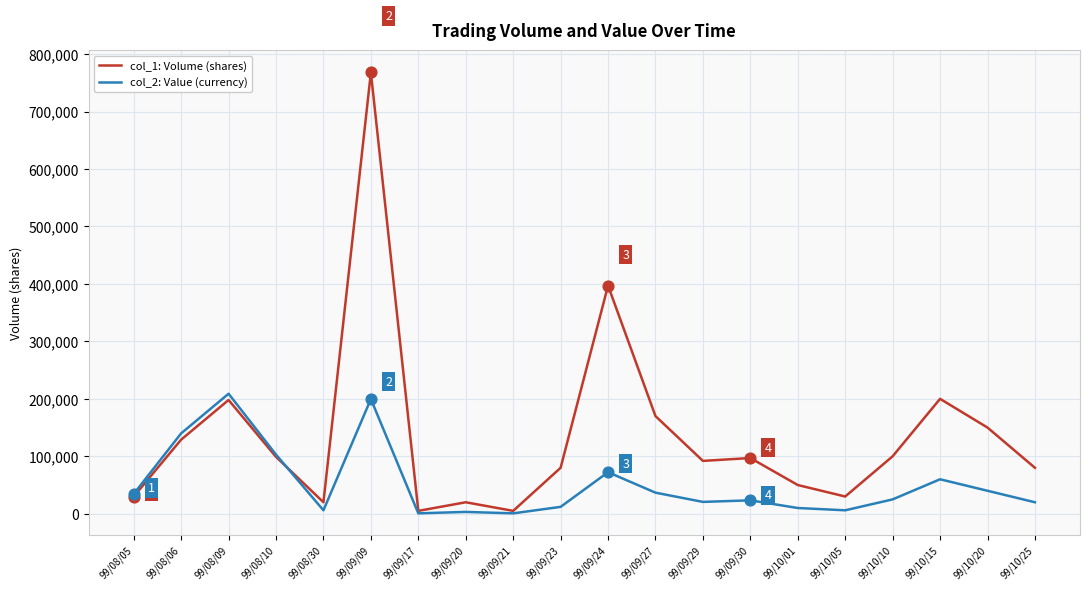

List the series in order of their overall mean, highest first.

col_1: Volume (shares), col_2: Value (currency)